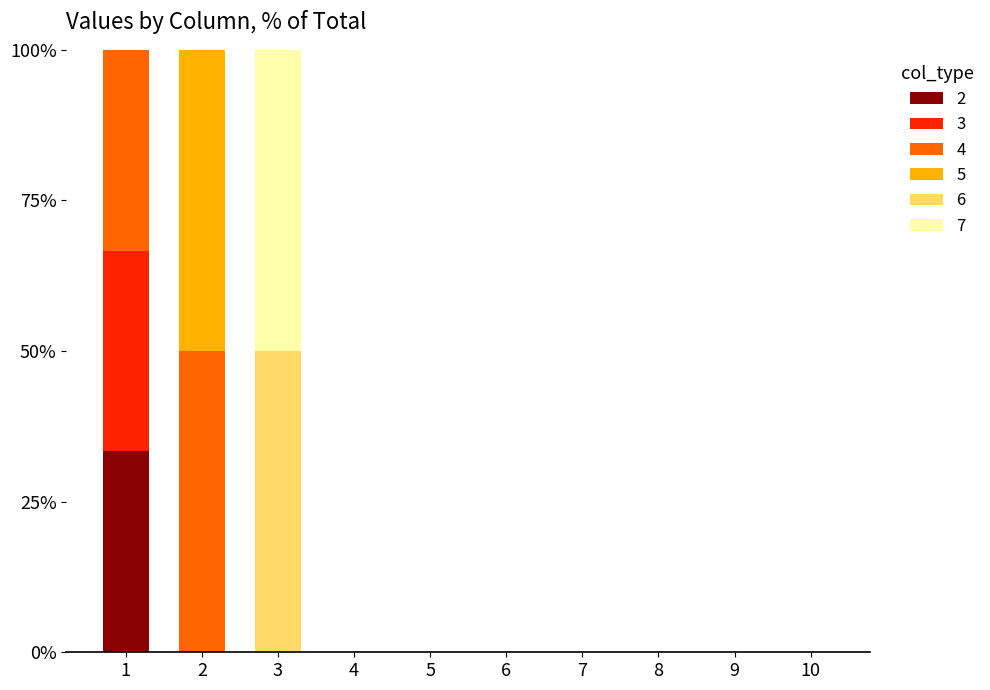

Count the number of categories in the chart.

10